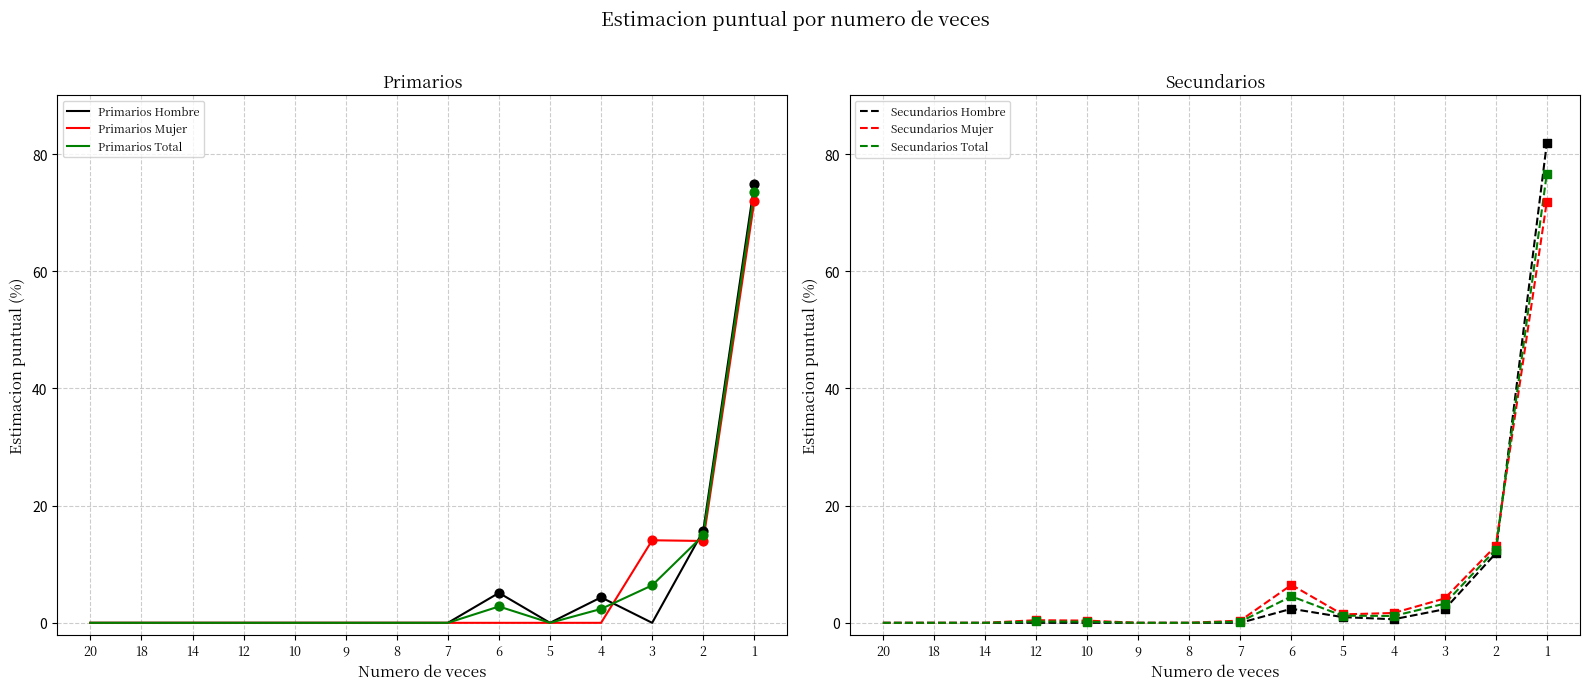

Is the value of Secundarios Hombre at 6 greater than the value of Secundarios Mujer at 3?

No